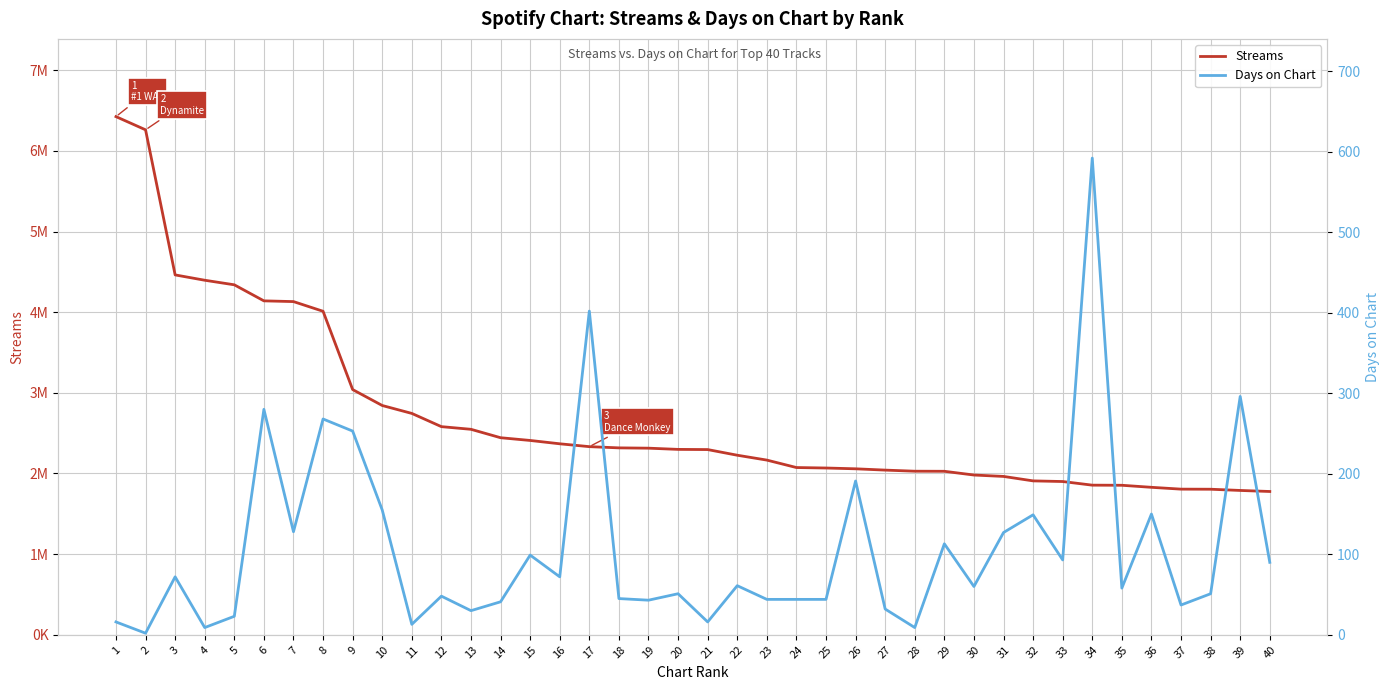

What is the difference between the highest and lowest values at 20?

2298726